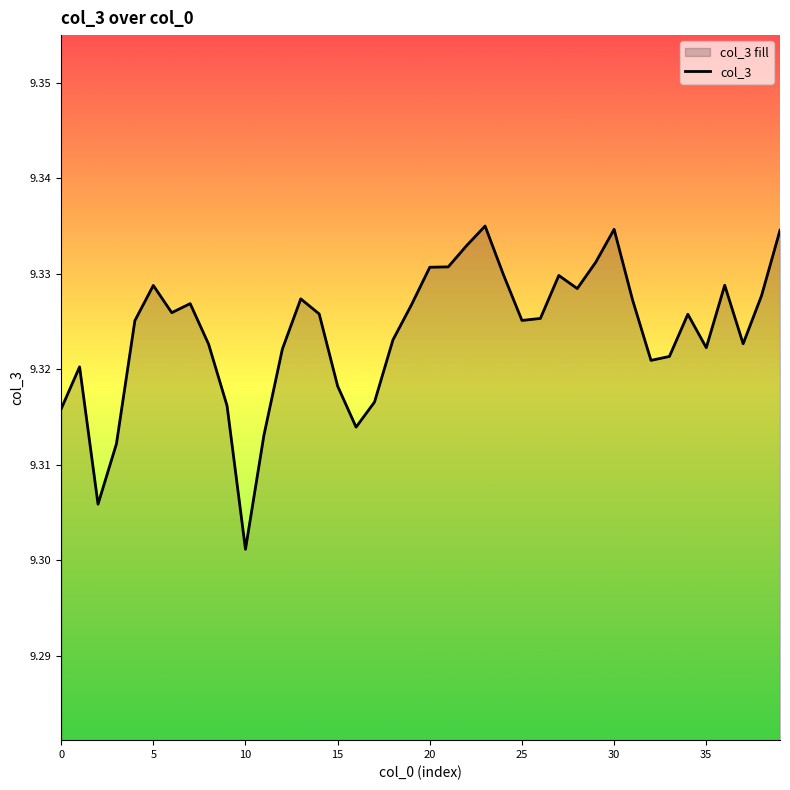

The value at 32 is 15.4. True or false?

False